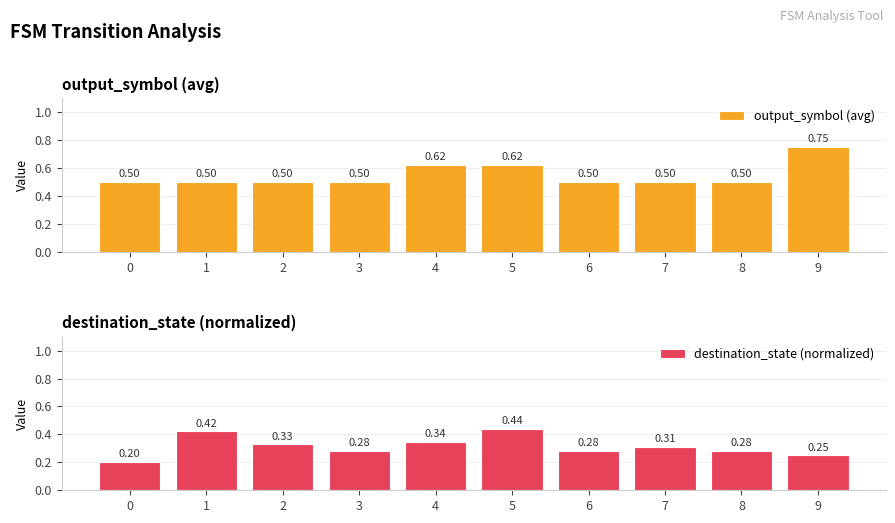

What is the maximum value for output_symbol (avg)?

0.8